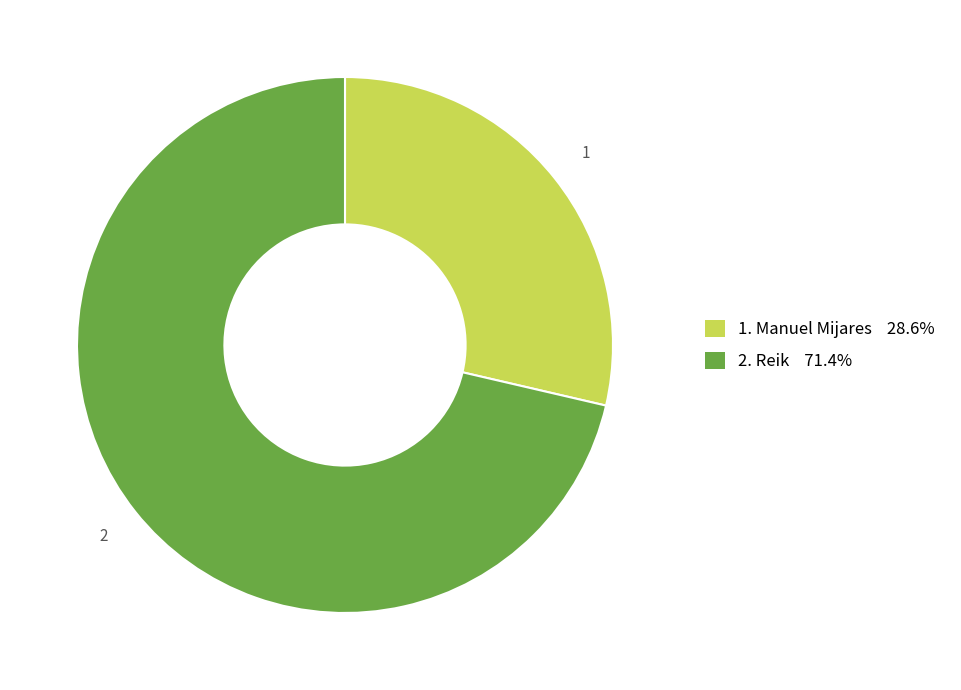

Does any single category account for the majority?

Yes